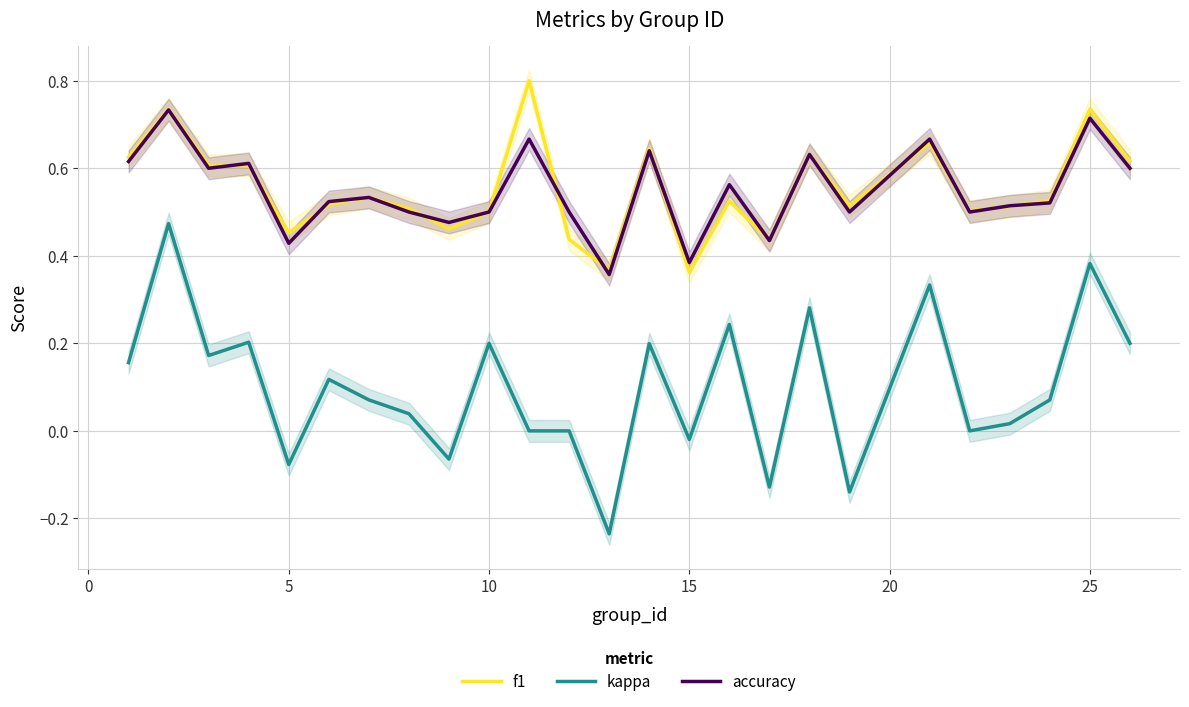

True or false: f1 and kappa intersect in this chart.

False